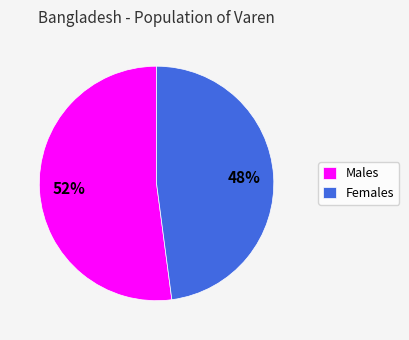

The Males slice represents 52% of the pie. True or false?

True